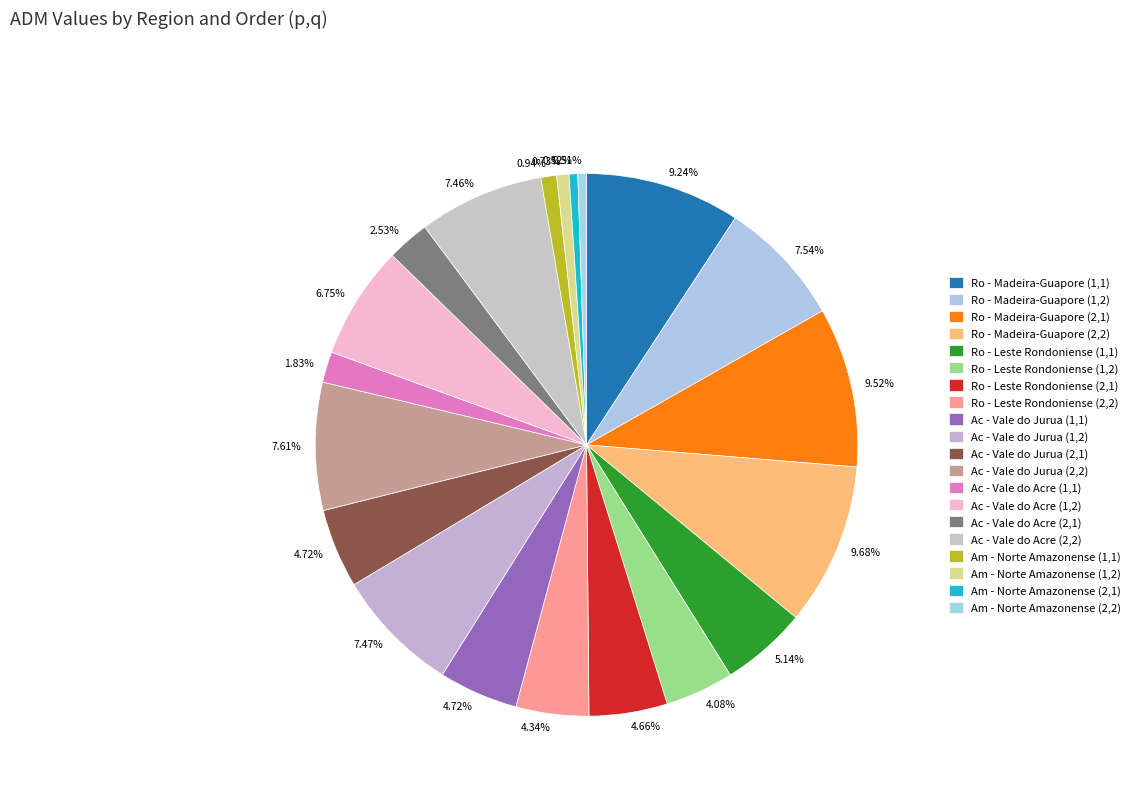

Count the number of slices in the pie.

20